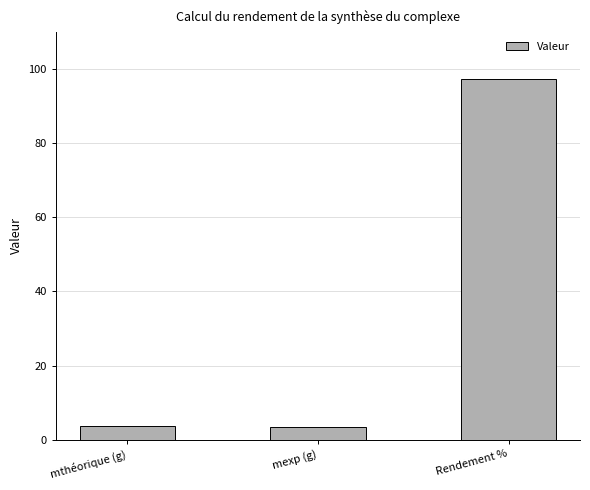

What is the label of the 3rd bar from the left?

Rendement %